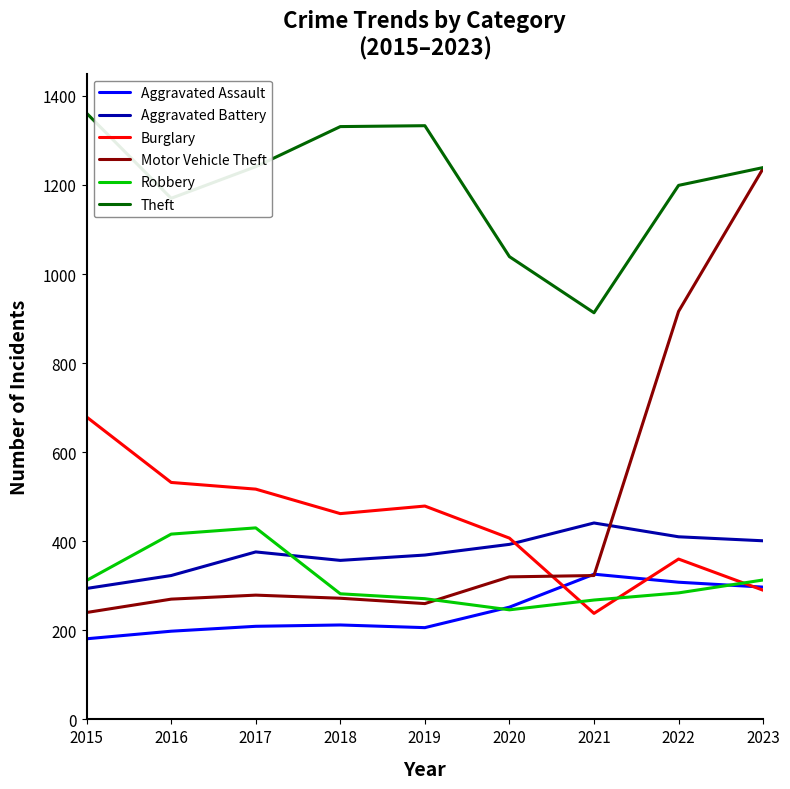

Which category has the highest value in the Aggravated Battery series?

2021